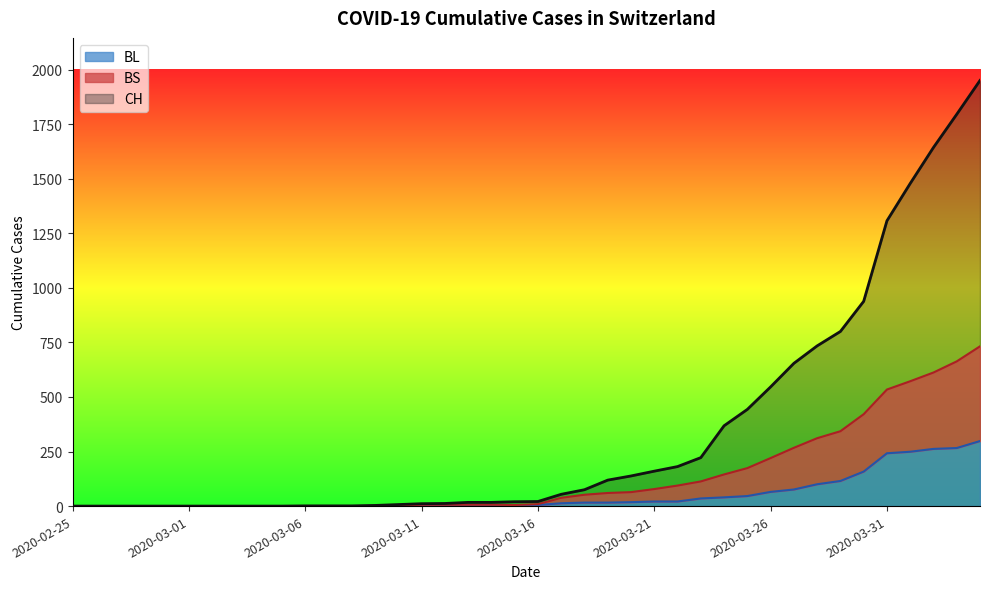

True or false: CH and BS cross at least once.

False